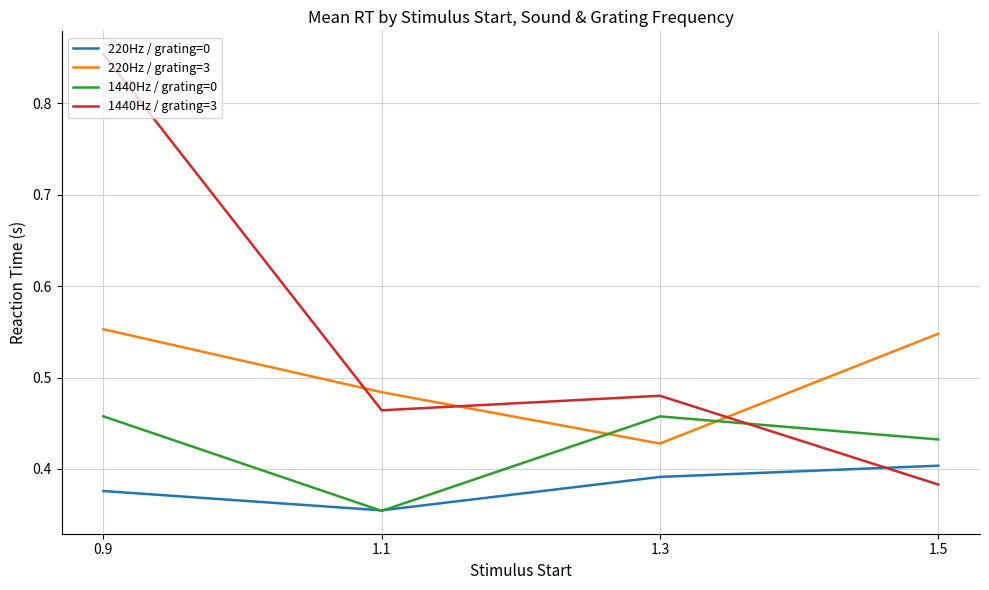

Where is 1440Hz / grating=3 nearest to the value 0?

1.5